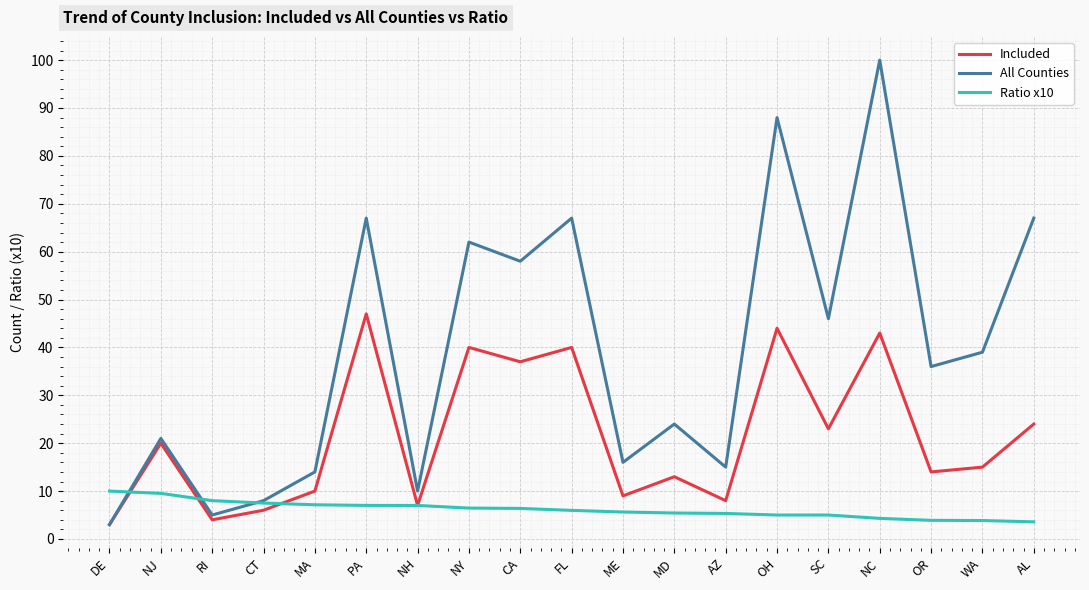

What is the average value of the Included series?

21.4